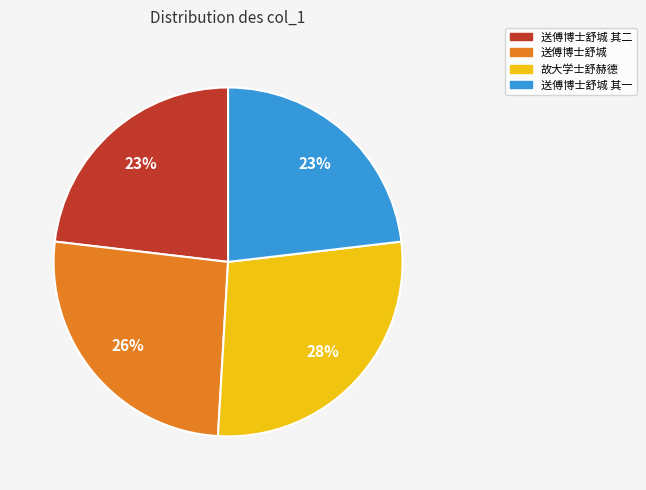

To the nearest percent, what is the difference between the largest and smallest slice percentages?

5%